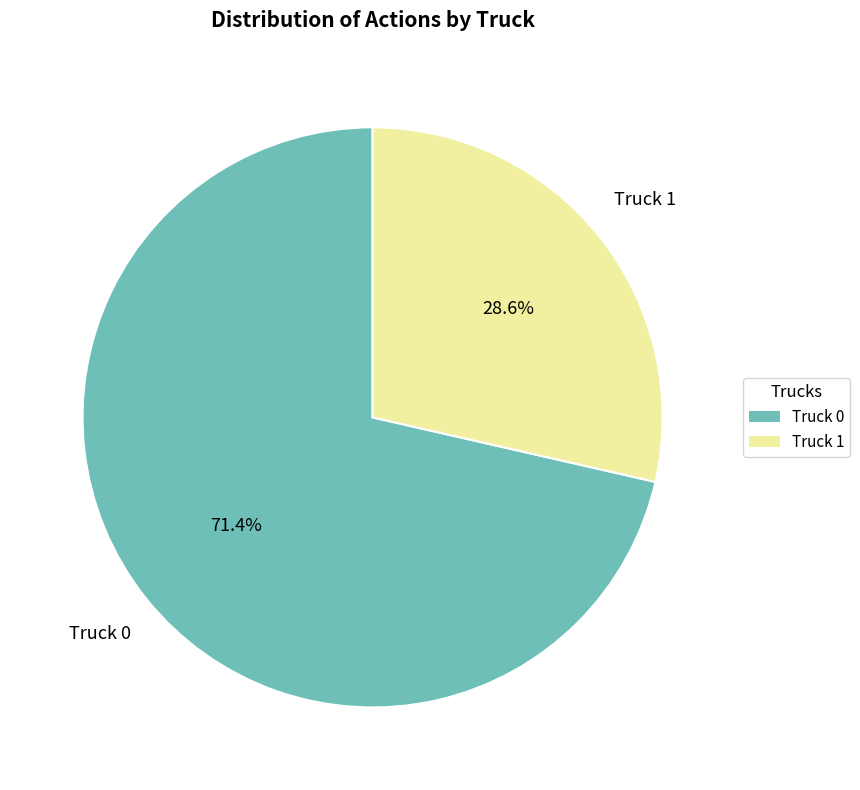

Which category accounts for the majority?

Truck 0